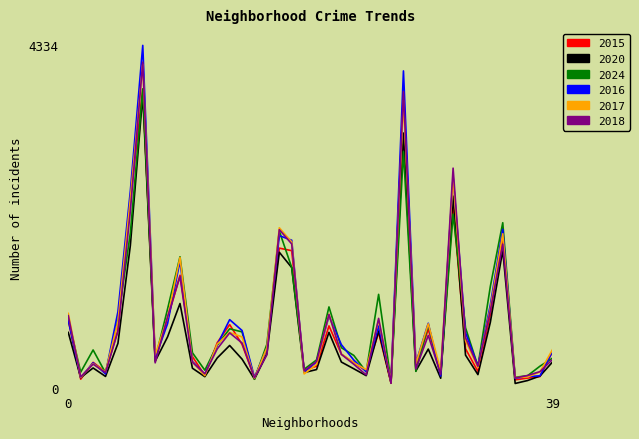

Which series has the largest range (max minus min)?

2016